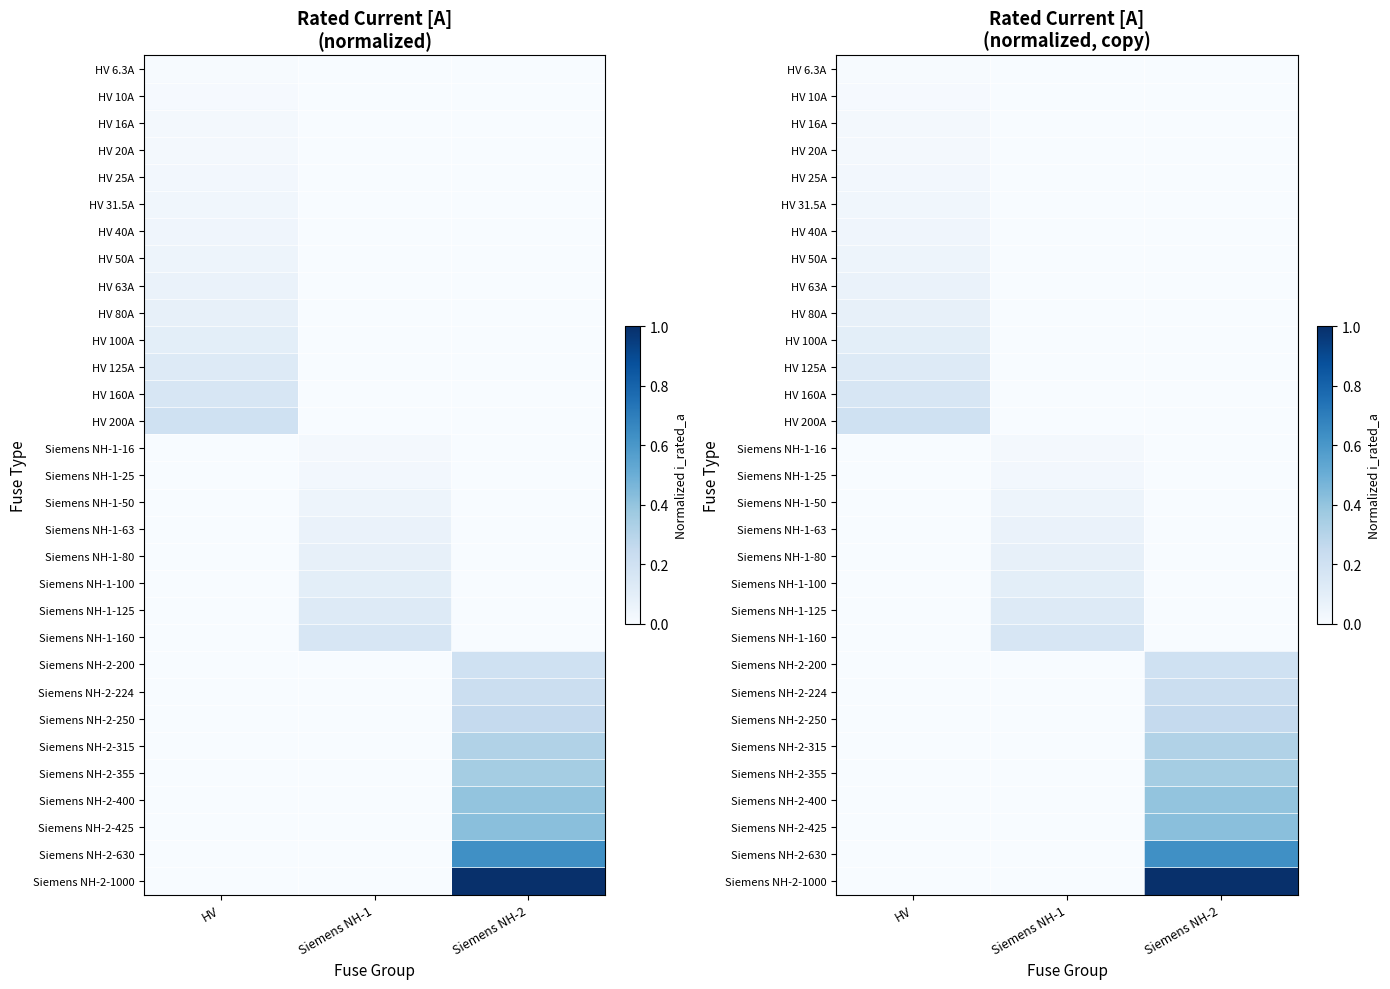

The value of HV 80A at Siemens NH-2 is 0.0. True or false?

True